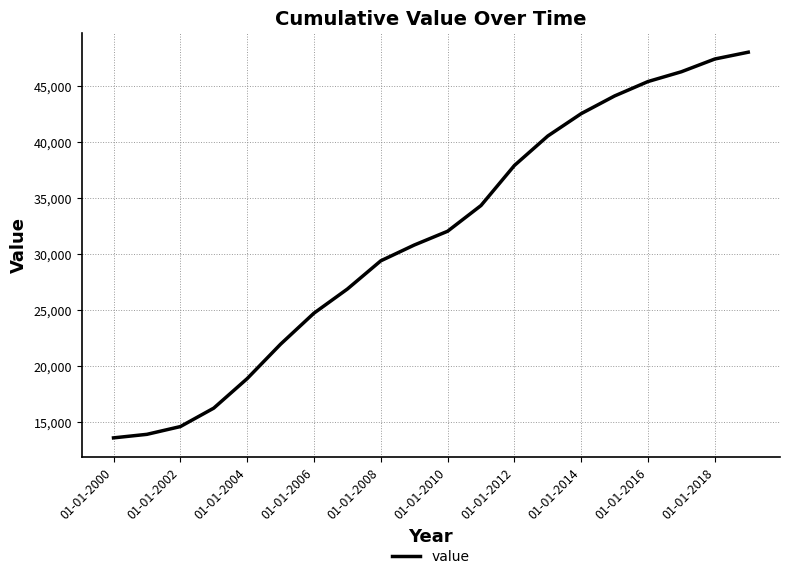

Does the chart display data point markers on the line(s)?

No